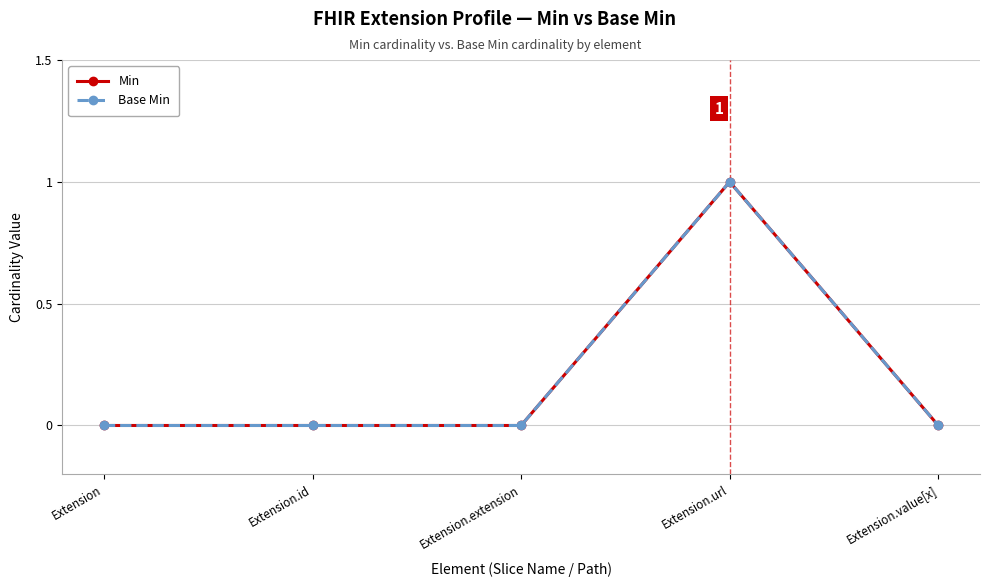

What is the label of the 4th point from the right?

Extension.id